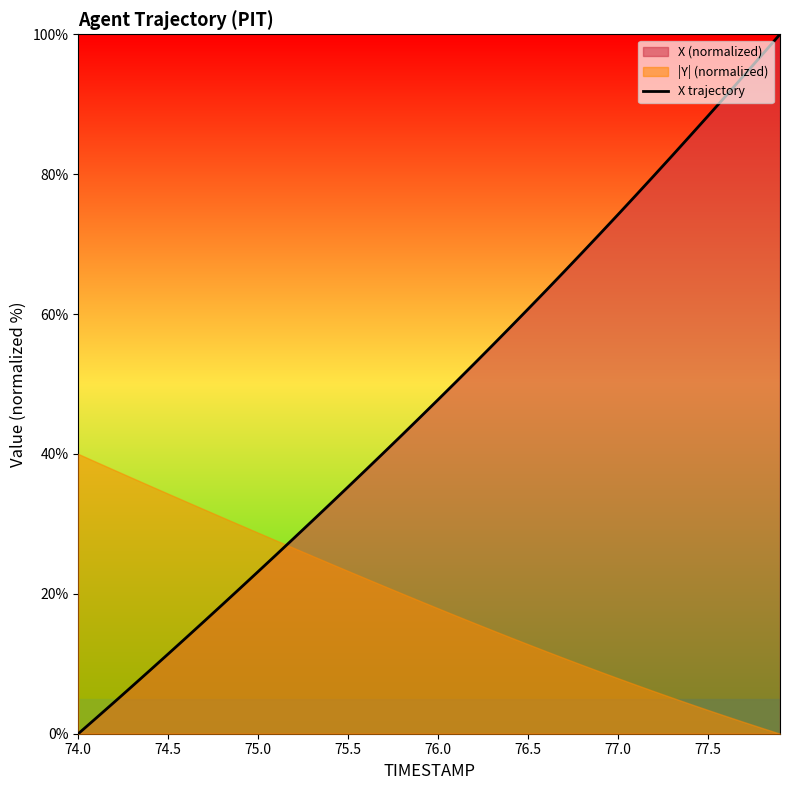

Which category has the lowest value in the X trajectory series?

74.0